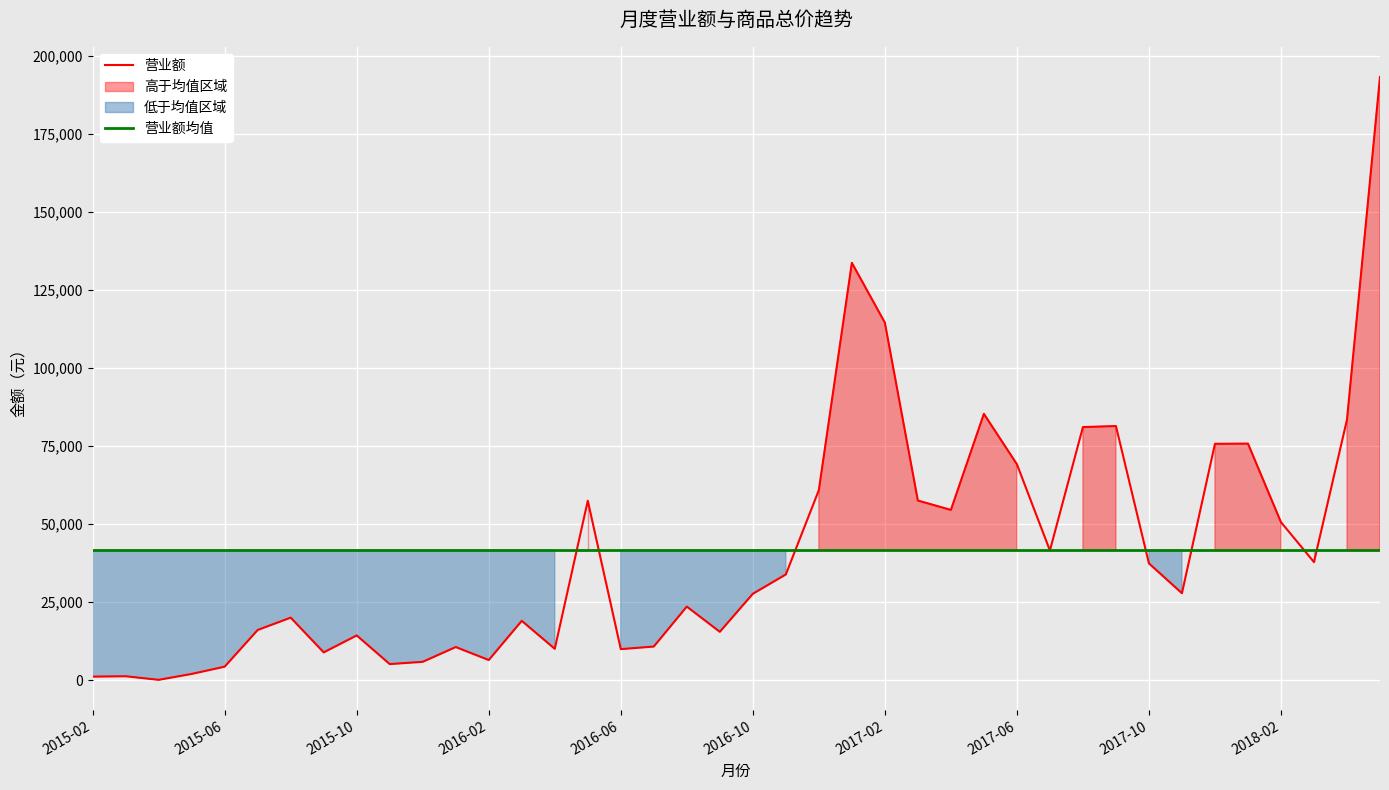

The chart shows a value of 3859.3 at 2016-01. True or false?

False